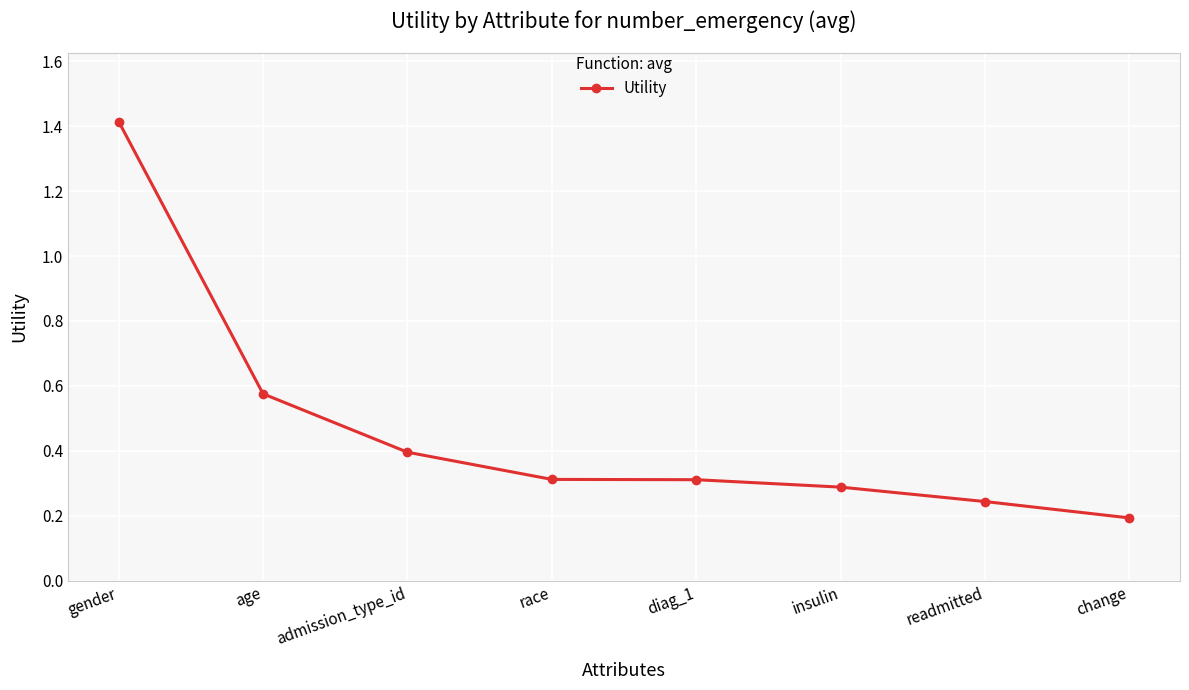

Where is the data nearest to the value 0?

change